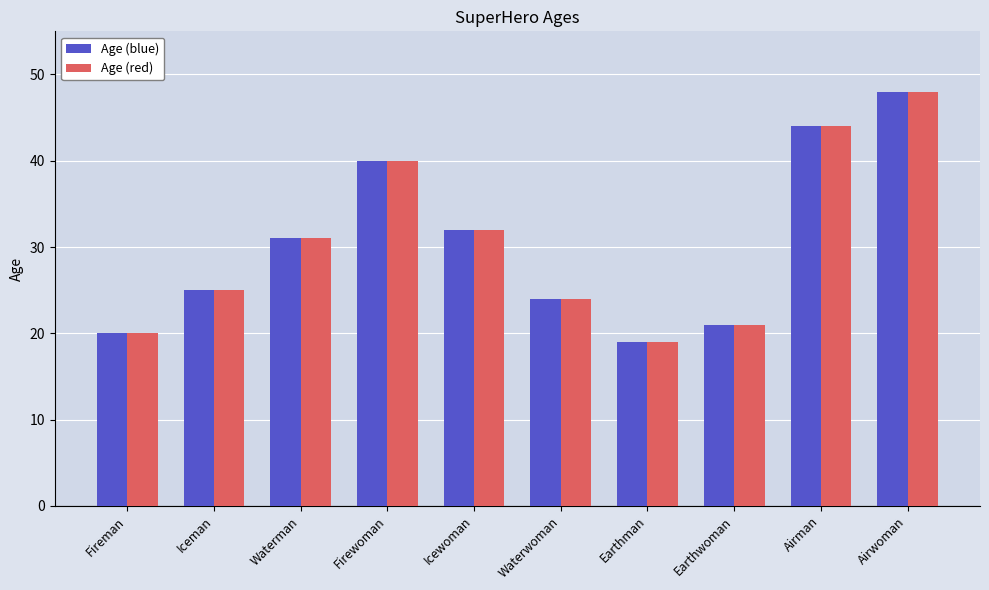

What is the sum of the Age (blue) values at Waterwoman and Earthman?

43